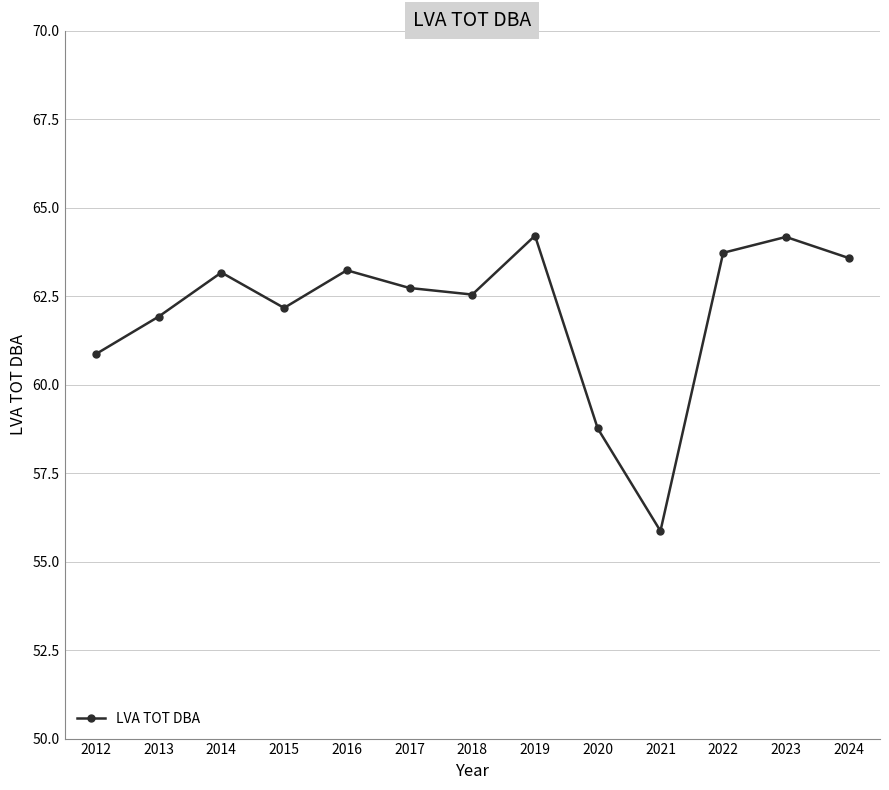

What is the smallest value displayed?

55.9